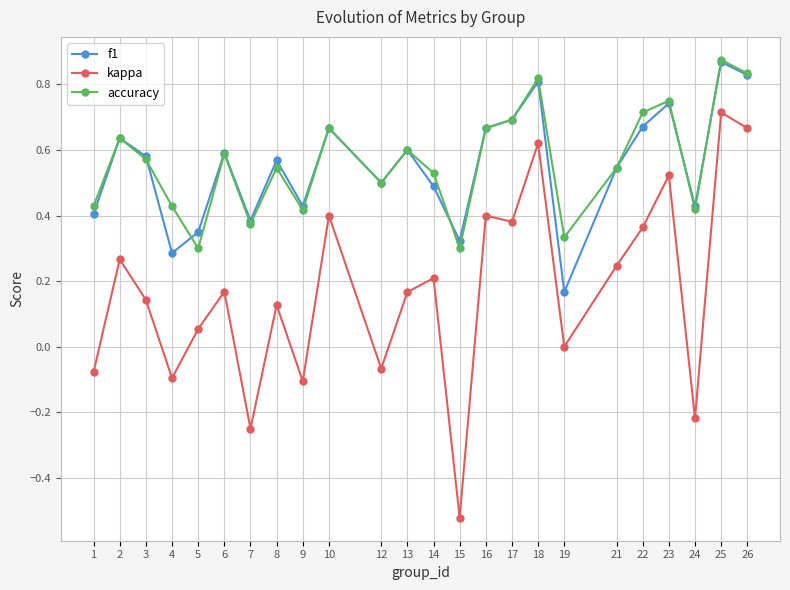

Which category has the lowest value in the kappa series?

15